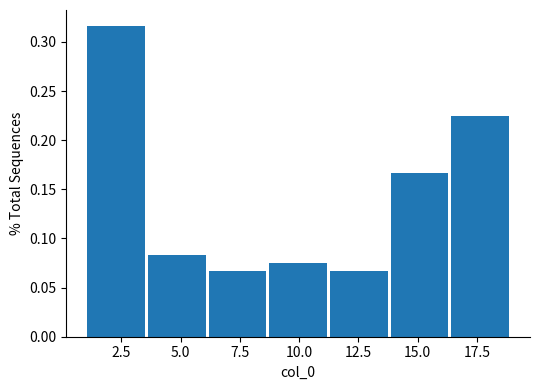

What is the height of the bar covering 3.5 to 6.0 on the x-axis? Neither the bar edges nor the heights are printed on the chart, so give them approximately, as read against the axes.

0.085